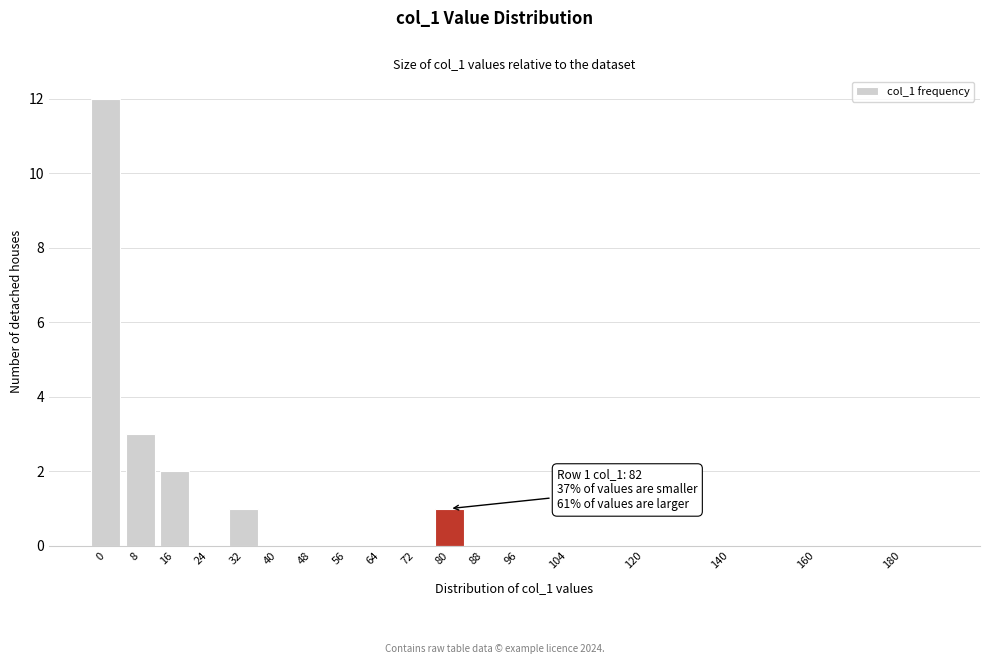

Reading left to right, transcribe all the data shown in this chart.

0=12	8=3	16=2	24=0	32=1	40=0	48=0	56=0	64=0	72=0	80=1	88=0	96=0	104=0	120=0	140=0	160=0	180=0